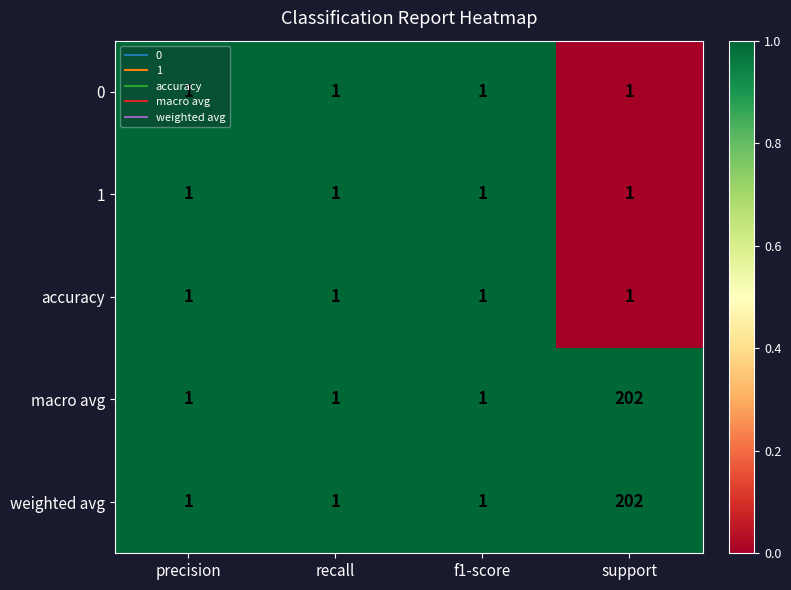

How many categories are shown in the chart?

4